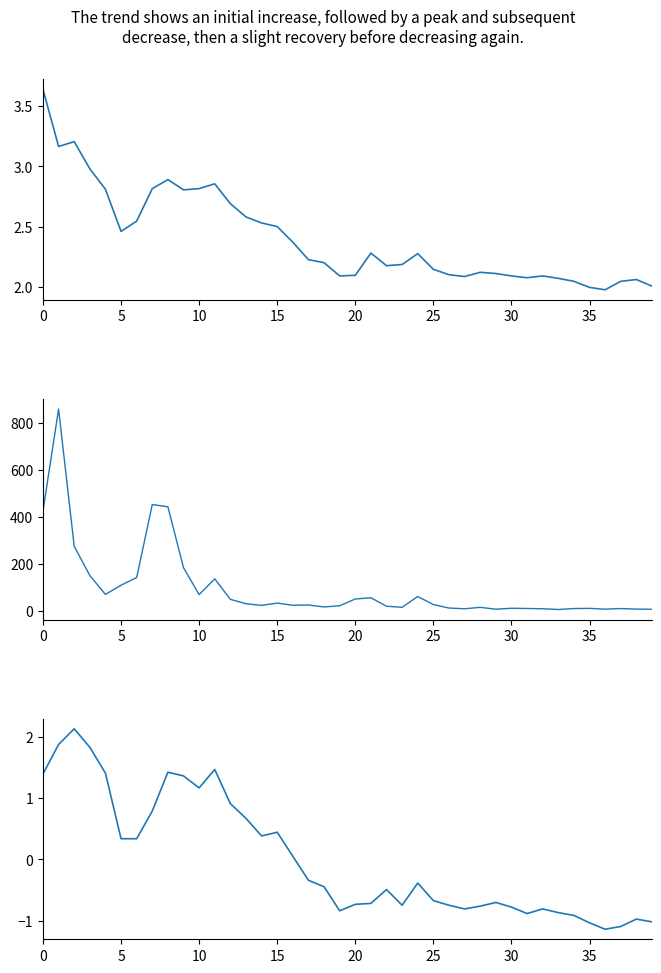

Which category has the lowest value in the Close series?

36